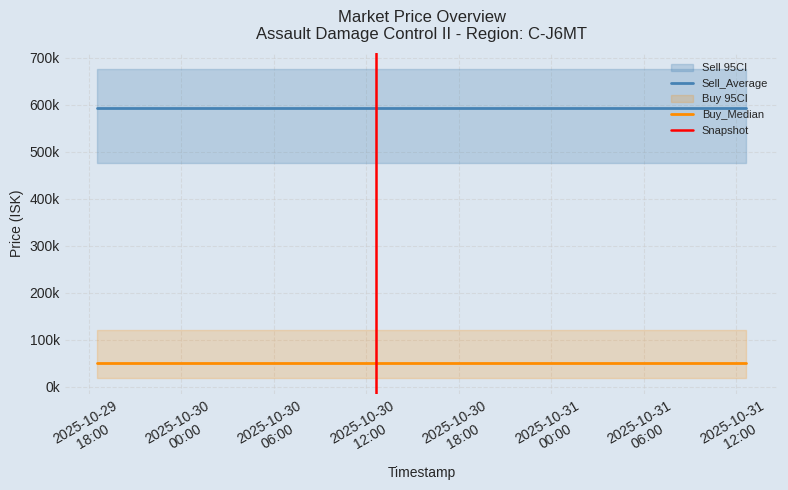

True or false: Sell_Average and Sell_1st Percentile cross at least once.

False